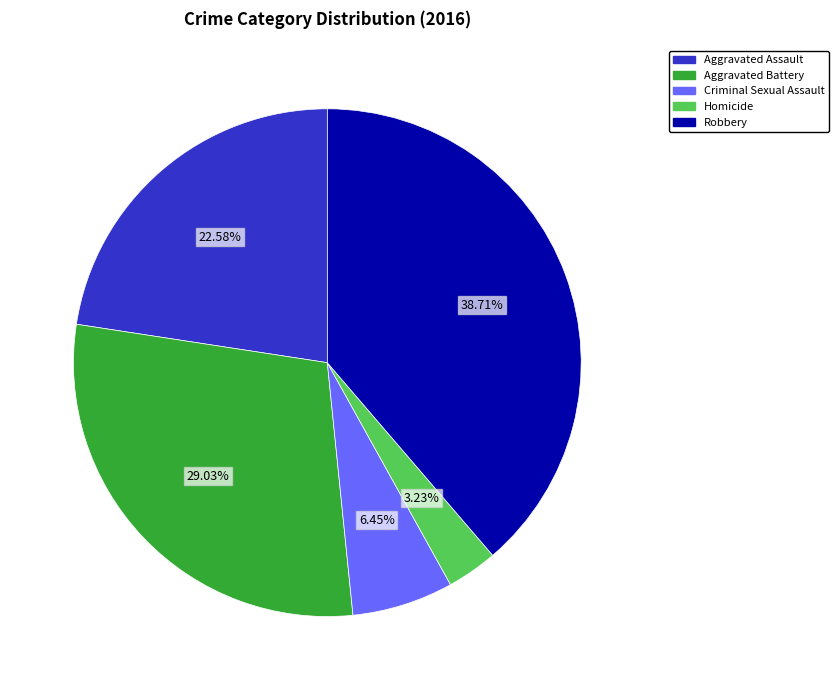

How many segments does this pie chart have?

5